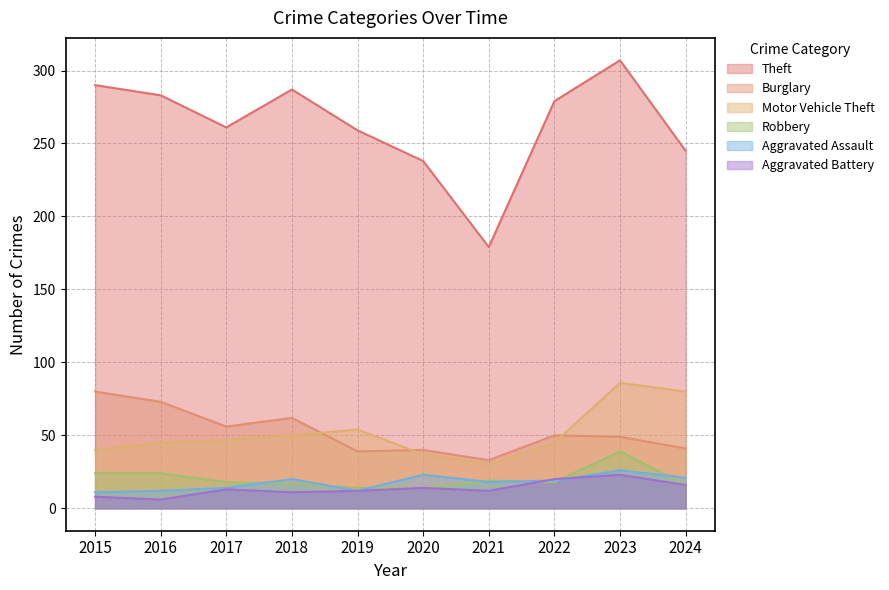

True or false: Burglary and Theft cross at least once.

False